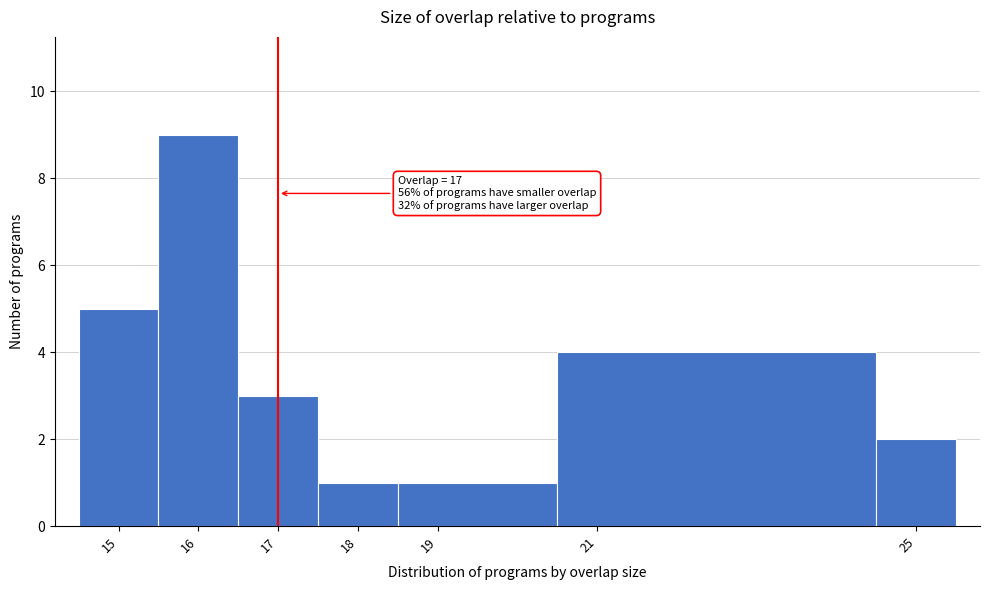

Which range on the x-axis has the tallest bar?

15.5 to 16.5